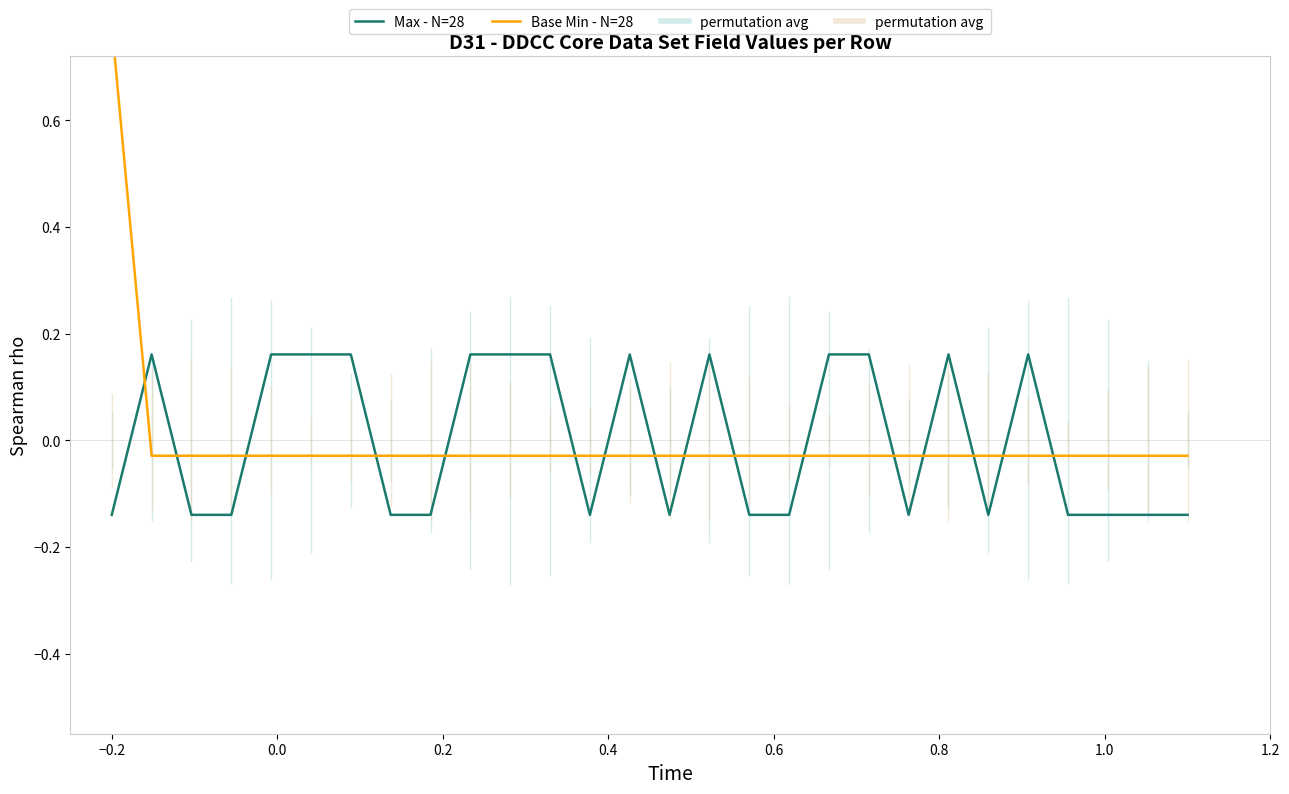

Which series has the largest total across all categories?

Base Min - N=28